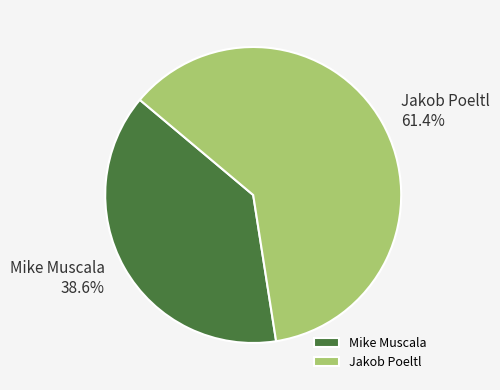

To the nearest percent, what percentage of the pie is Mike Muscala?

39%